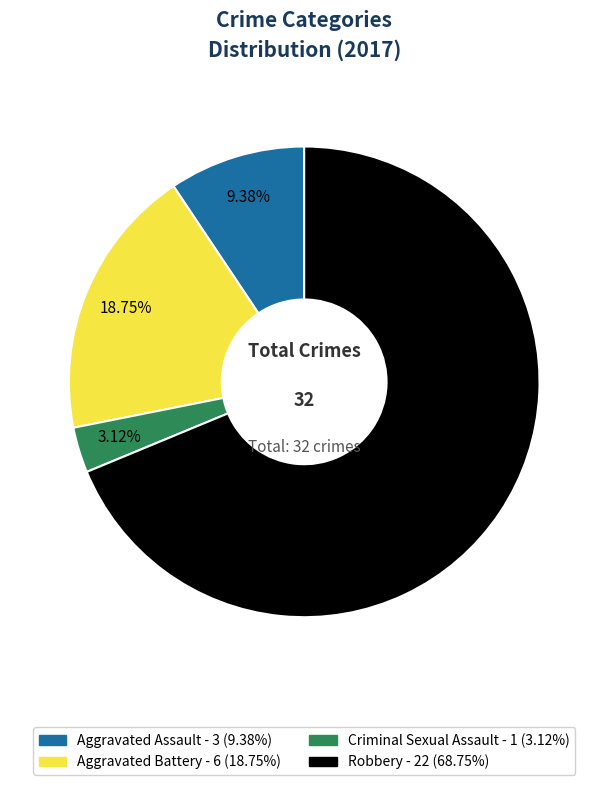

How many slices are in this pie chart?

4